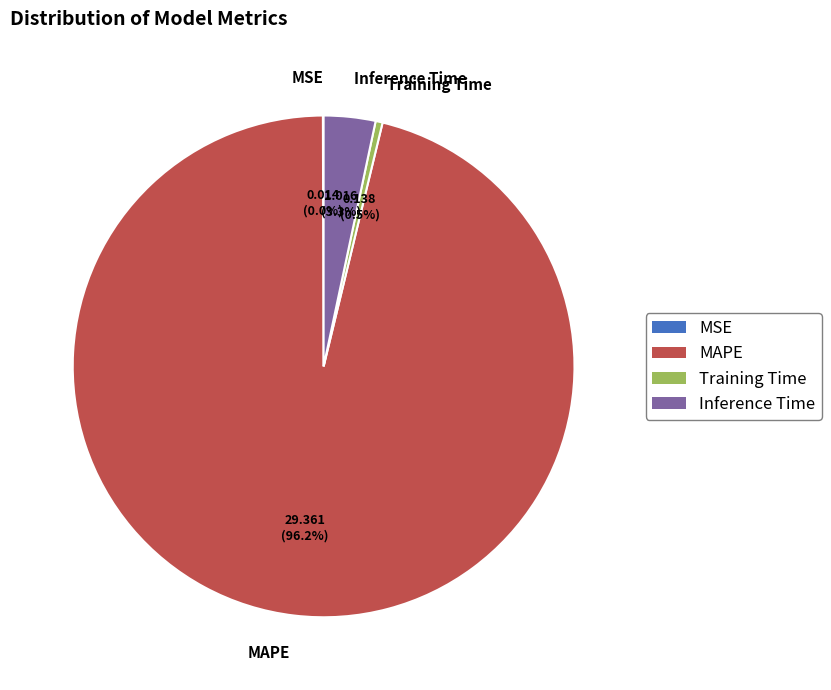

How much of the chart is everything except Training Time?

99.5%